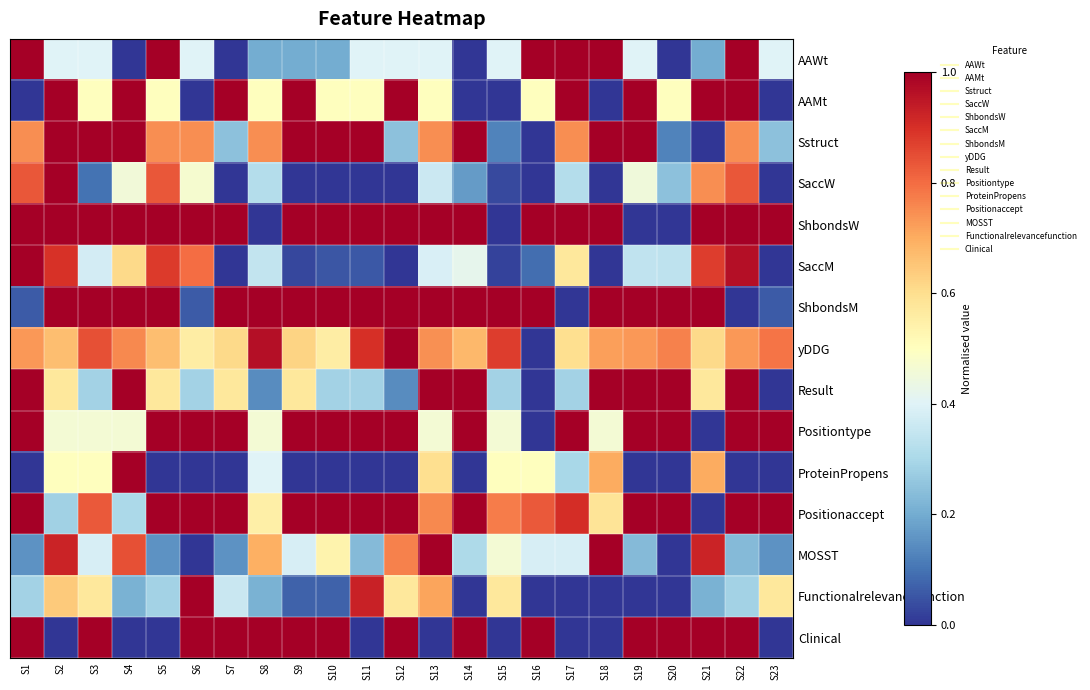

Reading right to left, what are all the values shown in this chart?

AAWt: S23=0.4	S22=1.0	S21=0.2	S20=0.0	S19=0.4	S18=1.0	S17=1.0	S16=1.0	S15=0.4	S14=0.0	S13=0.4	S12=0.4	S11=0.4	S10=0.2	S9=0.2	S8=0.2	S7=0.0	S6=0.4	S5=1.0	S4=0.0	S3=0.4	S2=0.4	S1=1.0
AAMt: S23=0.0	S22=1.0	S21=1.0	S20=0.5	S19=1.0	S18=0.0	S17=1.0	S16=0.5	S15=0.0	S14=0.0	S13=0.5	S12=1.0	S11=0.5	S10=0.5	S9=1.0	S8=0.5	S7=1.0	S6=0.0	S5=0.5	S4=1.0	S3=0.5	S2=1.0	S1=0.0
Sstruct: S23=0.2	S22=0.7	S21=0.0	S20=0.1	S19=1.0	S18=1.0	S17=0.7	S16=0.0	S15=0.1	S14=1.0	S13=0.7	S12=0.2	S11=1.0	S10=1.0	S9=1.0	S8=0.7	S7=0.2	S6=0.7	S5=0.7	S4=1.0	S3=1.0	S2=1.0	S1=0.7
SaccW: S23=0.0	S22=0.8	S21=0.7	S20=0.2	S19=0.4	S18=0.0	S17=0.3	S16=0.0	S15=0.0	S14=0.2	S13=0.4	S12=0.0	S11=0.0	S10=0.0	S9=0.0	S8=0.3	S7=0.0	S6=0.5	S5=0.8	S4=0.5	S3=0.1	S2=1.0	S1=0.8
ShbondsW: S23=1.0	S22=1.0	S21=1.0	S20=0.0	S19=0.0	S18=1.0	S17=1.0	S16=1.0	S15=0.0	S14=1.0	S13=1.0	S12=1.0	S11=1.0	S10=1.0	S9=1.0	S8=0.0	S7=1.0	S6=1.0	S5=1.0	S4=1.0	S3=1.0	S2=1.0	S1=1.0
SaccM: S23=0.0	S22=1.0	S21=0.9	S20=0.3	S19=0.3	S18=0.0	S17=0.6	S16=0.1	S15=0.0	S14=0.4	S13=0.4	S12=0.0	S11=0.1	S10=0.1	S9=0.0	S8=0.3	S7=0.0	S6=0.8	S5=0.9	S4=0.6	S3=0.4	S2=0.9	S1=1.0
ShbondsM: S23=0.1	S22=0.0	S21=1.0	S20=1.0	S19=1.0	S18=1.0	S17=0.0	S16=1.0	S15=1.0	S14=1.0	S13=1.0	S12=1.0	S11=1.0	S10=1.0	S9=1.0	S8=1.0	S7=1.0	S6=0.1	S5=1.0	S4=1.0	S3=1.0	S2=1.0	S1=0.1
yDDG: S23=0.8	S22=0.7	S21=0.6	S20=0.8	S19=0.7	S18=0.7	S17=0.6	S16=0.0	S15=0.9	S14=0.7	S13=0.7	S12=1.0	S11=0.9	S10=0.6	S9=0.6	S8=1.0	S7=0.6	S6=0.6	S5=0.7	S4=0.8	S3=0.8	S2=0.7	S1=0.7
Result: S23=0.0	S22=1.0	S21=0.6	S20=1.0	S19=1.0	S18=1.0	S17=0.3	S16=0.0	S15=0.3	S14=1.0	S13=1.0	S12=0.1	S11=0.3	S10=0.3	S9=0.6	S8=0.1	S7=0.6	S6=0.3	S5=0.6	S4=1.0	S3=0.3	S2=0.6	S1=1.0
Positiontype: S23=1.0	S22=1.0	S21=0.0	S20=1.0	S19=1.0	S18=0.5	S17=1.0	S16=0.0	S15=0.5	S14=1.0	S13=0.5	S12=1.0	S11=1.0	S10=1.0	S9=1.0	S8=0.5	S7=1.0	S6=1.0	S5=1.0	S4=0.5	S3=0.5	S2=0.5	S1=1.0
ProteinPropens: S23=0.0	S22=0.0	S21=0.7	S20=0.0	S19=0.0	S18=0.7	S17=0.3	S16=0.5	S15=0.5	S14=0.0	S13=0.6	S12=0.0	S11=0.0	S10=0.0	S9=0.0	S8=0.4	S7=0.0	S6=0.0	S5=0.0	S4=1.0	S3=0.5	S2=0.5	S1=0.0
Positionaccept: S23=1.0	S22=1.0	S21=0.0	S20=1.0	S19=1.0	S18=0.6	S17=0.9	S16=0.8	S15=0.8	S14=1.0	S13=0.8	S12=1.0	S11=1.0	S10=1.0	S9=1.0	S8=0.5	S7=1.0	S6=1.0	S5=1.0	S4=0.3	S3=0.8	S2=0.3	S1=1.0
MOSST: S23=0.2	S22=0.2	S21=0.9	S20=0.0	S19=0.2	S18=1.0	S17=0.4	S16=0.4	S15=0.5	S14=0.3	S13=1.0	S12=0.8	S11=0.2	S10=0.5	S9=0.4	S8=0.7	S7=0.2	S6=0.0	S5=0.2	S4=0.8	S3=0.4	S2=0.9	S1=0.2
Functionalrelevancefunction: S23=0.6	S22=0.3	S21=0.2	S20=0.0	S19=0.0	S18=0.0	S17=0.0	S16=0.0	S15=0.6	S14=0.0	S13=0.7	S12=0.6	S11=0.9	S10=0.1	S9=0.1	S8=0.2	S7=0.4	S6=1.0	S5=0.3	S4=0.2	S3=0.6	S2=0.6	S1=0.3
Clinical: S23=0.0	S22=1.0	S21=1.0	S20=1.0	S19=1.0	S18=0.0	S17=0.0	S16=1.0	S15=0.0	S14=1.0	S13=0.0	S12=1.0	S11=0.0	S10=1.0	S9=1.0	S8=1.0	S7=1.0	S6=1.0	S5=0.0	S4=0.0	S3=1.0	S2=0.0	S1=1.0